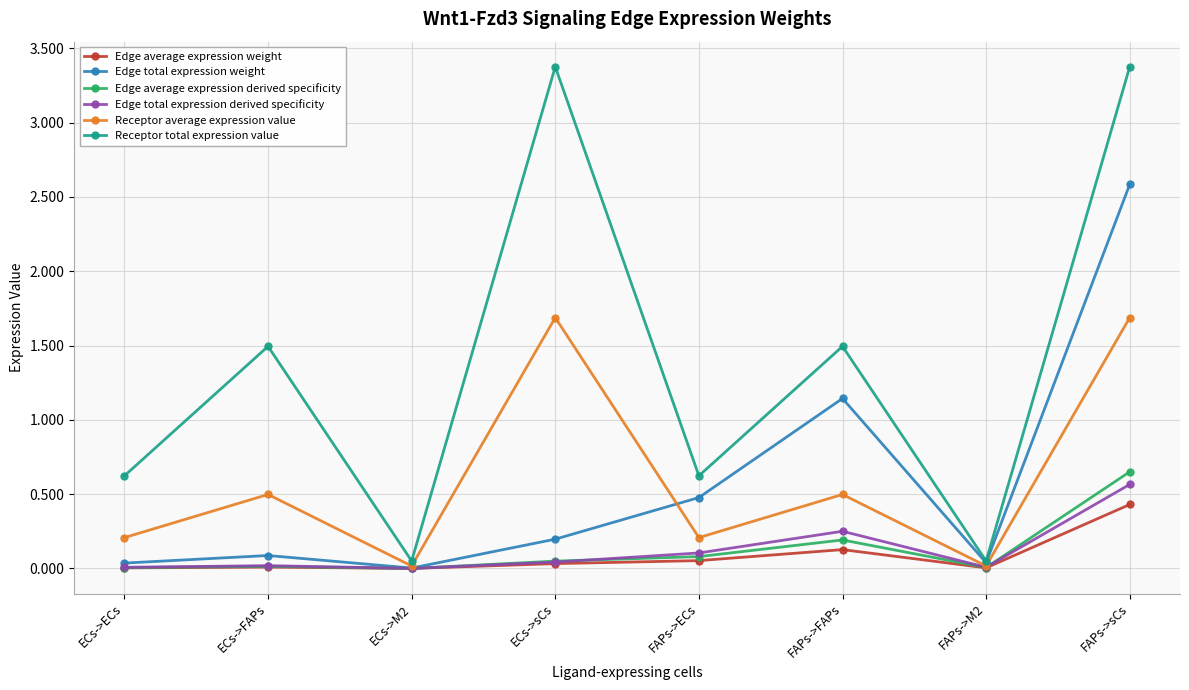

What position from the left is ECs->M2?

3